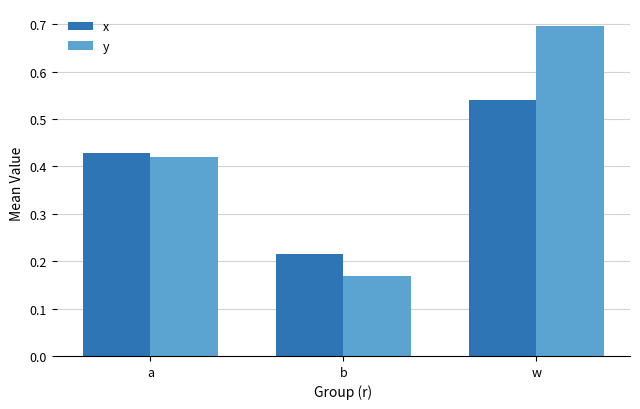

Which series changed the most between a and w?

y